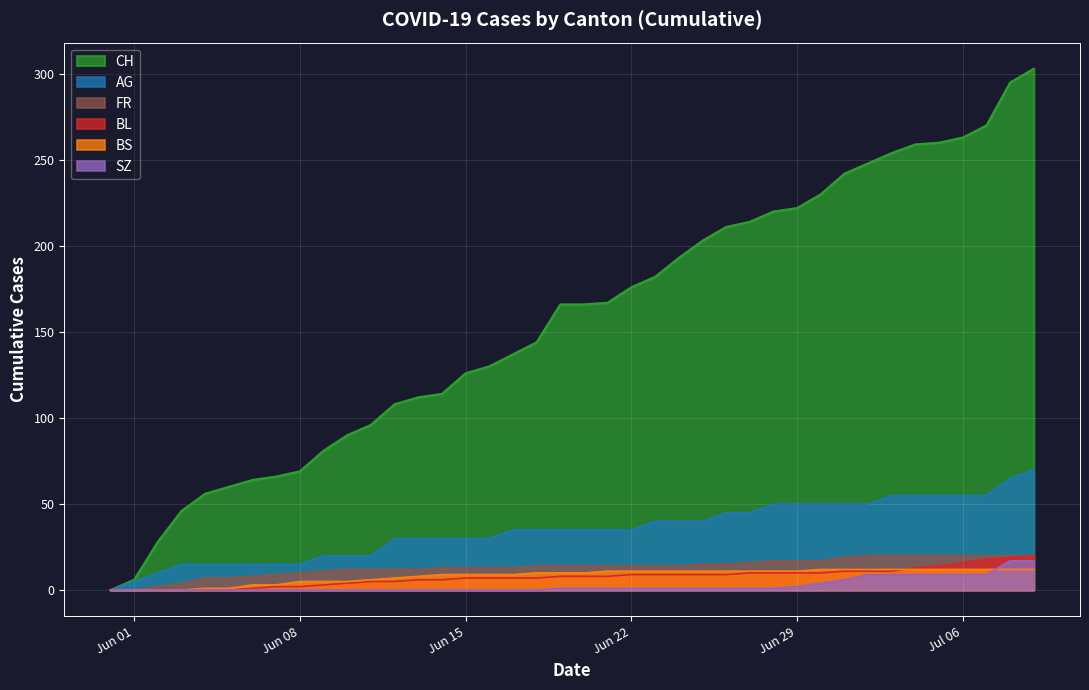

Rank the series at 2020-06-30 from highest to lowest value.

CH, AG, FR, BS, BL, SZ